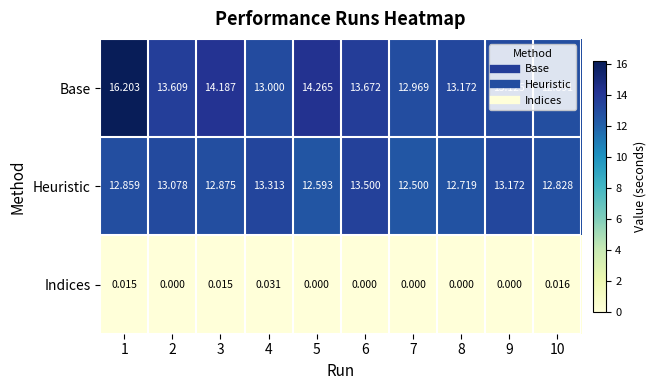

Which series has the largest total across all categories?

Base